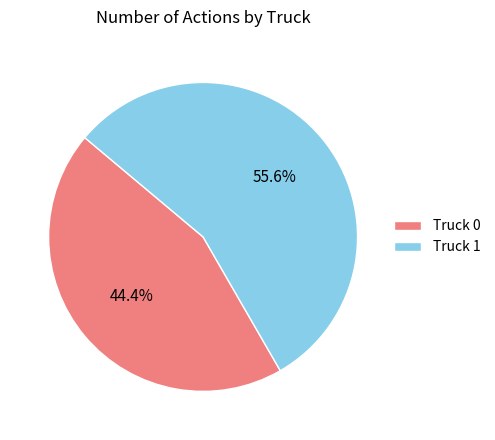

Count the number of slices in the pie.

2